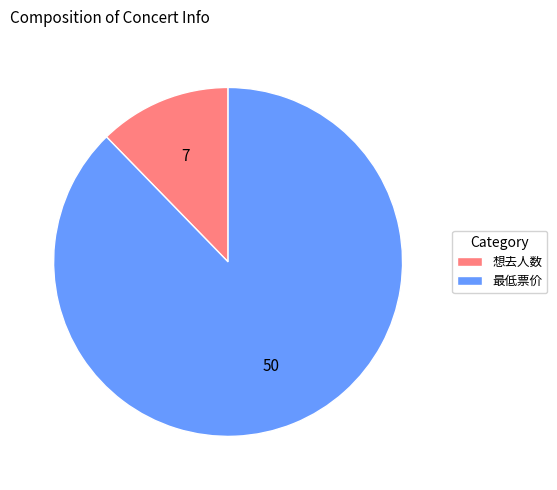

Rank the categories by value from highest to lowest.

最低票价, 想去人数